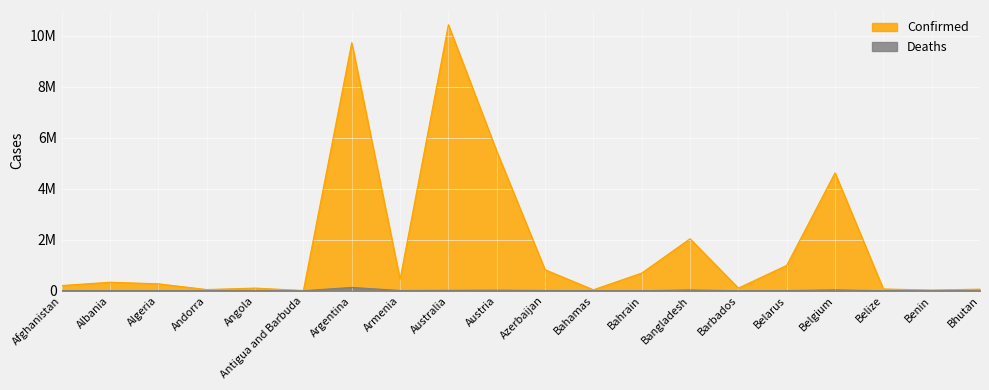

In Confirmed, how many points are lower than both neighbors (excluding endpoints)?

6